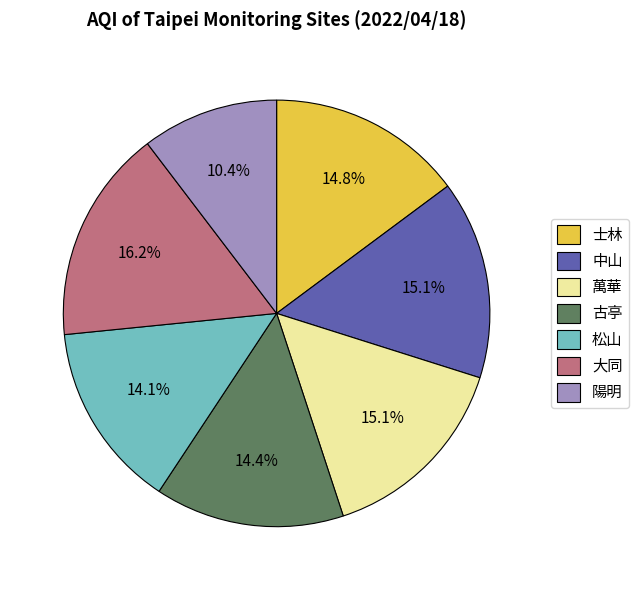

Between 陽明 and 古亭, which is larger?

古亭